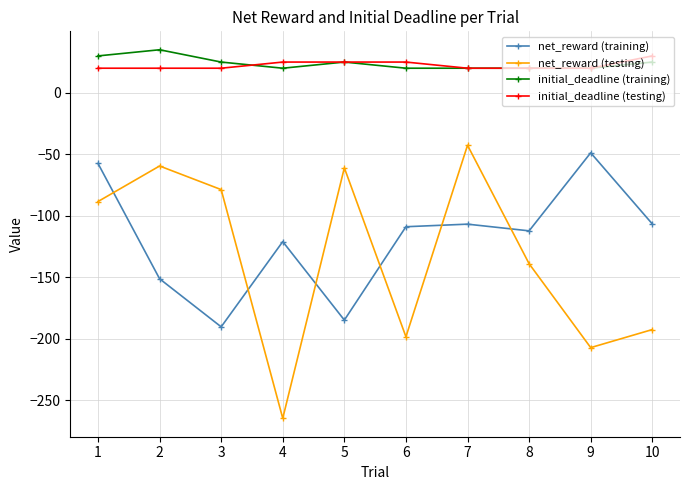

How many data points in net_reward (testing) are less than -88?

6